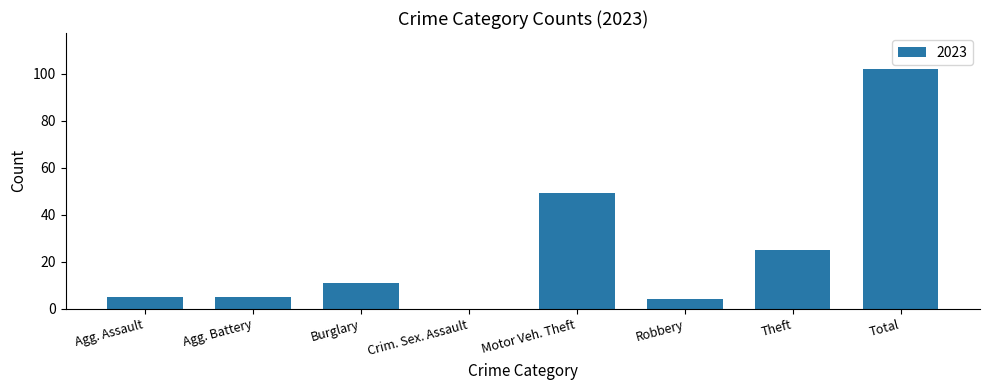

The value at Burglary is 11. True or false?

True